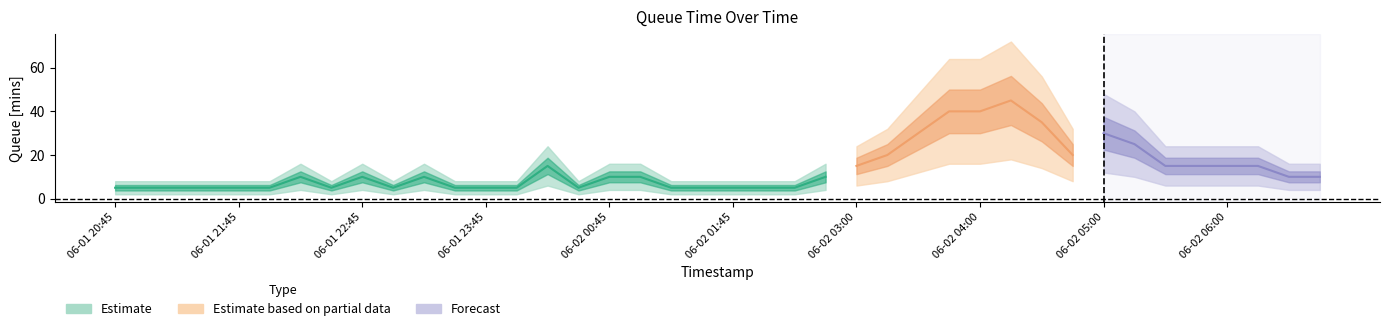

True or false: the data shows 10 at 2022-06-02 06:30.

True